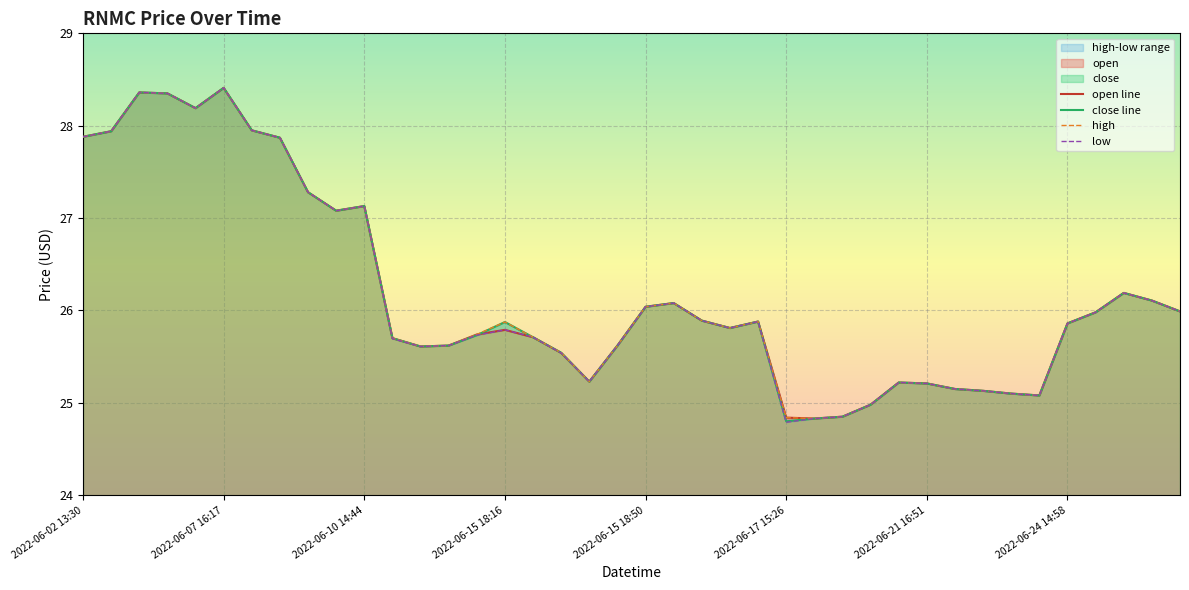

Which category has the highest value in the close series?

2022-06-07 16:17